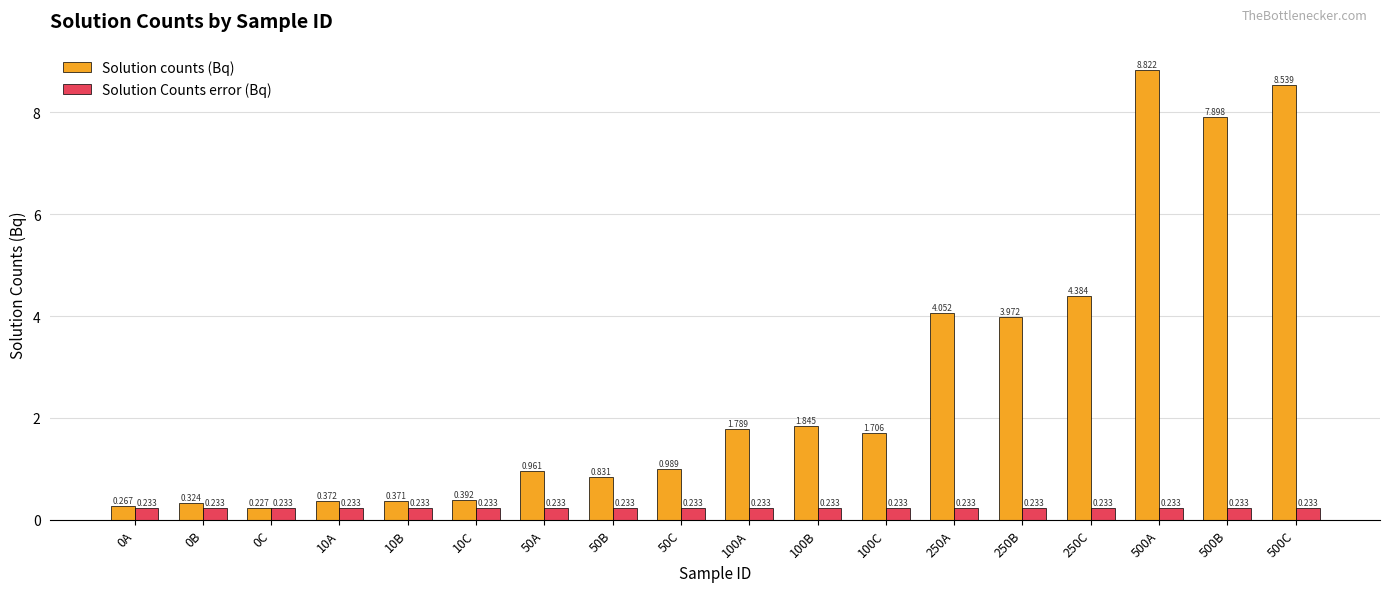

Between 0C and 500C, which series saw the biggest shift?

Solution counts (Bq)